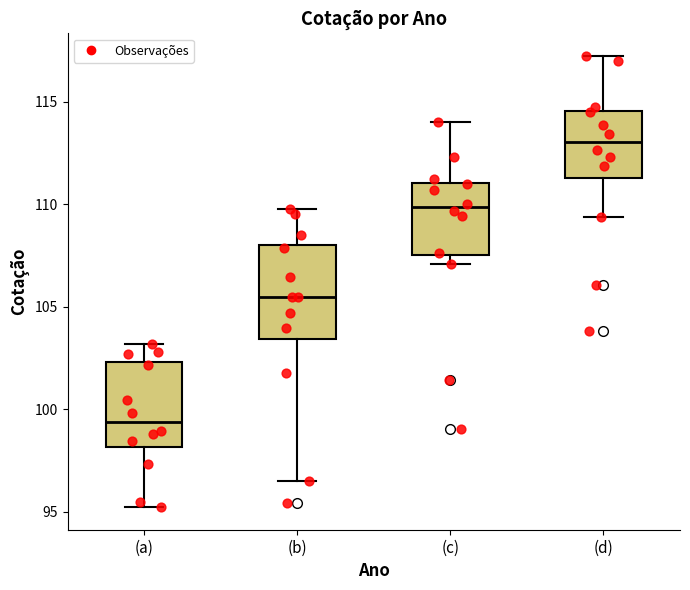

Reading left to right, transcribe this box plot: for each box, give where its median line is, the range the box spans, and where its two whiskers end, as read against the y-axis. The values are not printed on the chart, so give them approximately, as read against the axis.

(a): median 99.5, box 98.0 to 102.5, whiskers 95.0 to 103.0
(b): median 105.5, box 103.5 to 108.0, whiskers 96.5 to 110.0
(c): median 110.0, box 107.5 to 111.0, whiskers 107.0 to 114.0
(d): median 113.0, box 111.5 to 114.5, whiskers 109.5 to 117.0